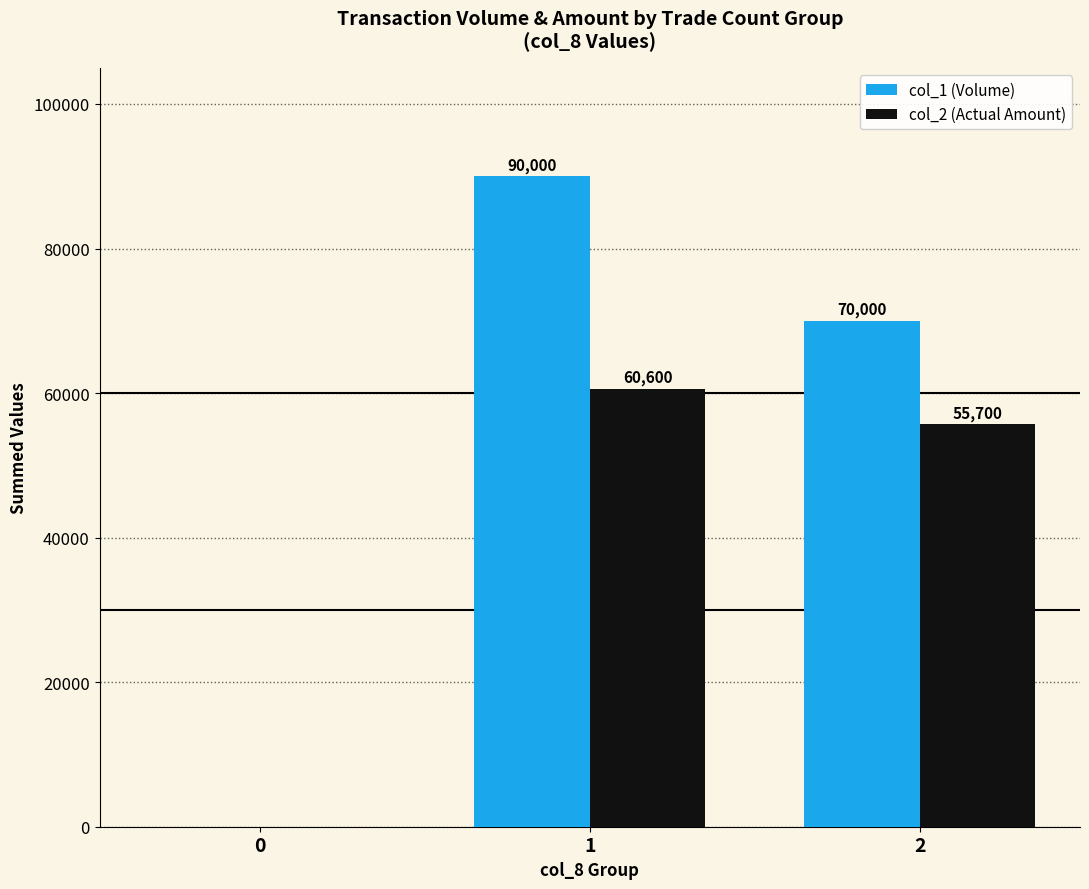

What is the sum of the col_1 (Volume) values at 0 and 2?

70000